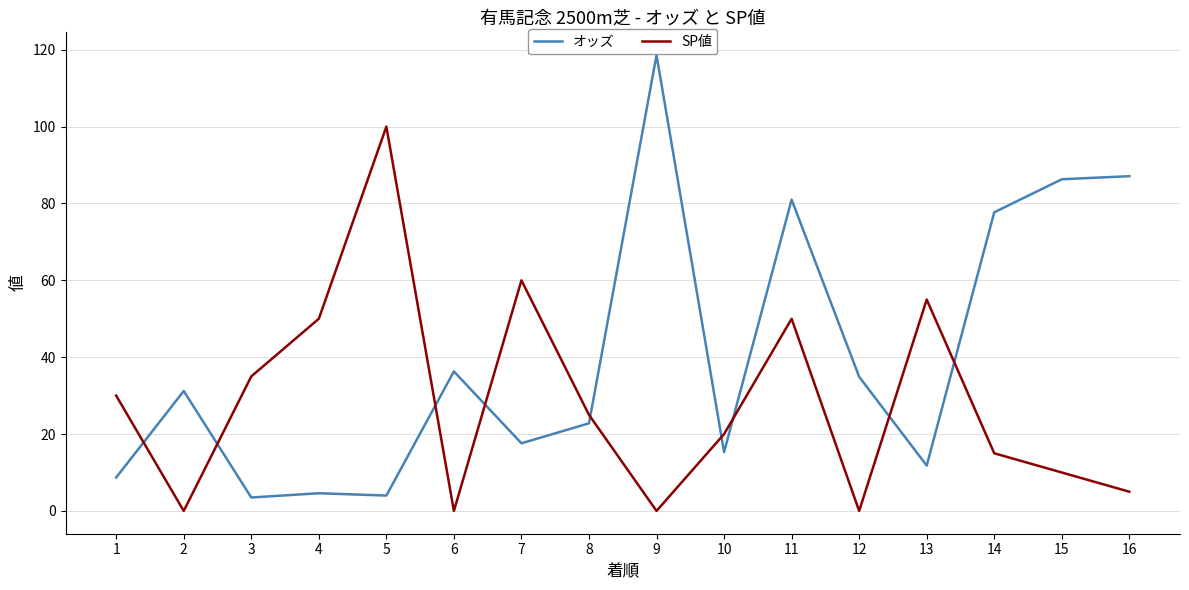

What is the average value of the SP値 series?

28.4